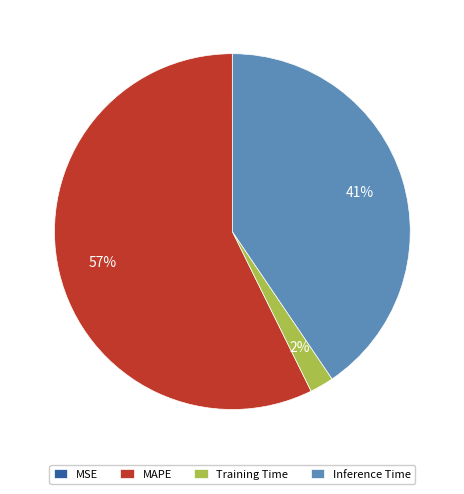

Which has a higher value, Training Time or MAPE?

MAPE